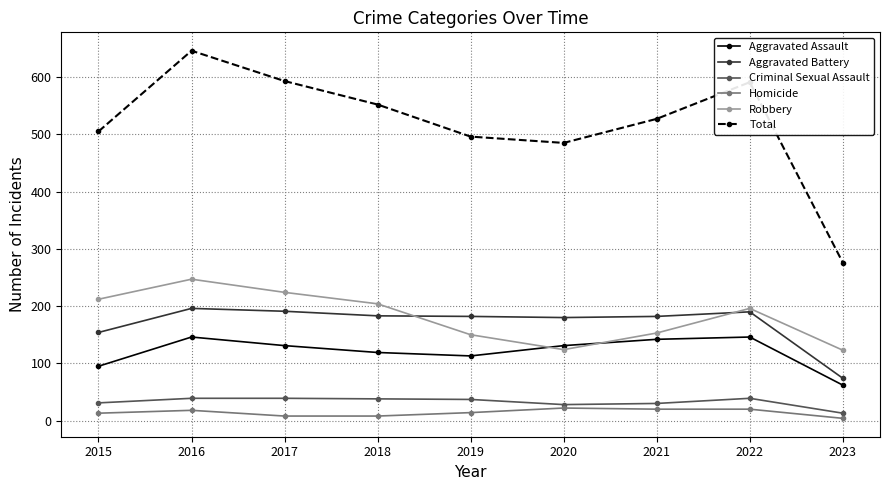

The Robbery series shows 212 at 2015. True or false?

True